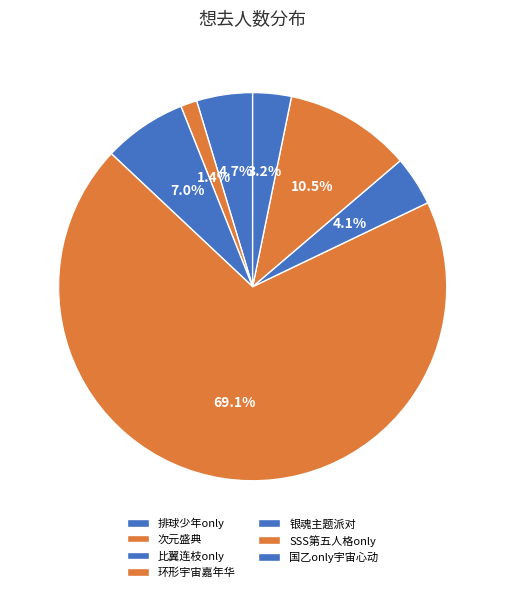

Does any single category account for the majority?

Yes